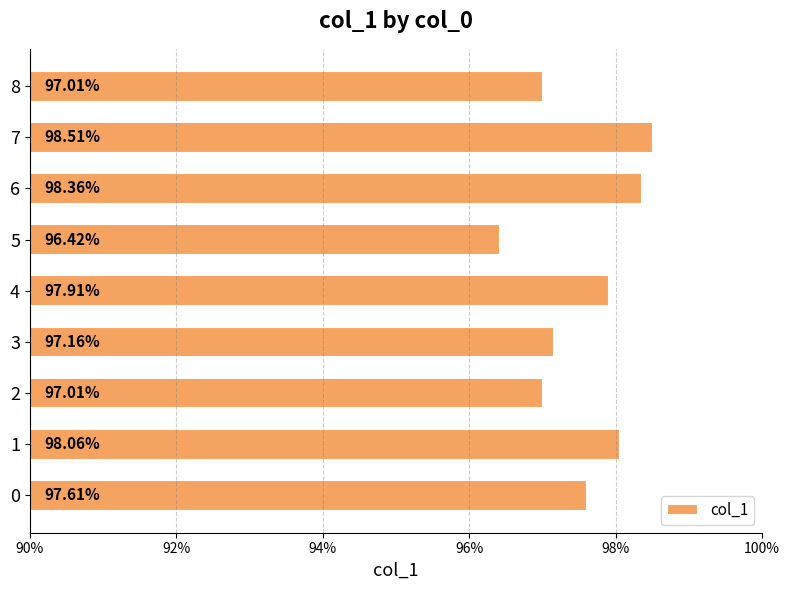

Are the bars horizontal?

Yes